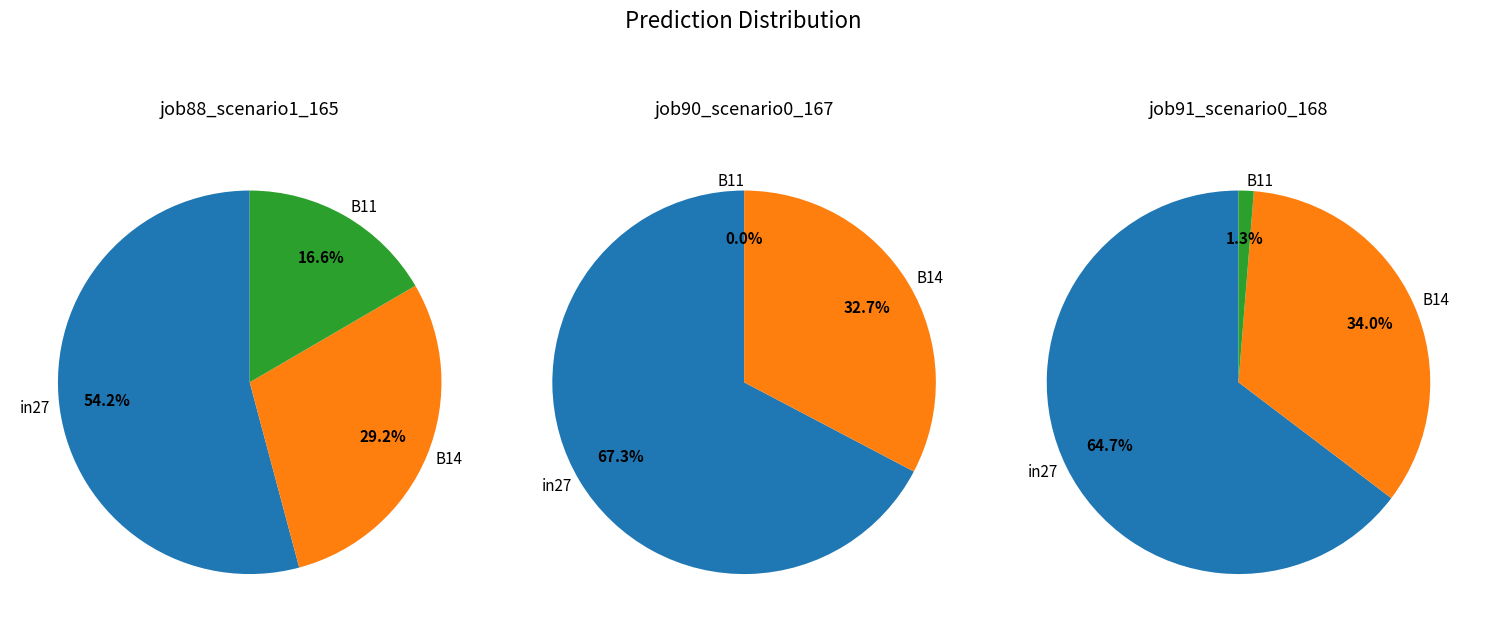

How many slices are in this pie chart?

3